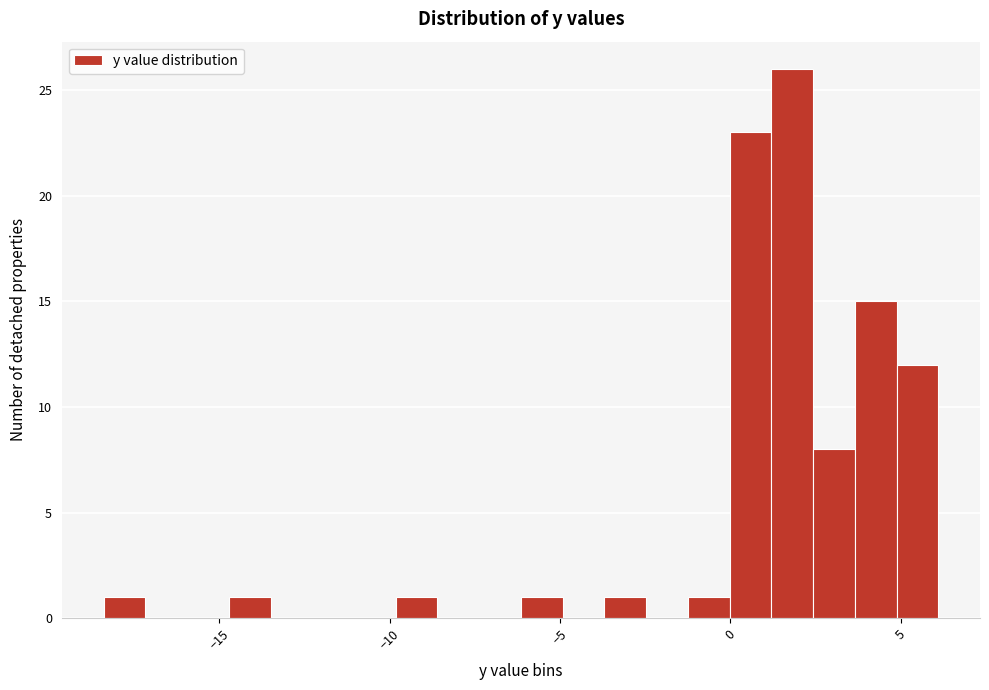

Around what value on the x-axis is the tallest bar? Give the approximate position of its centre, as read against the axis.

2.0